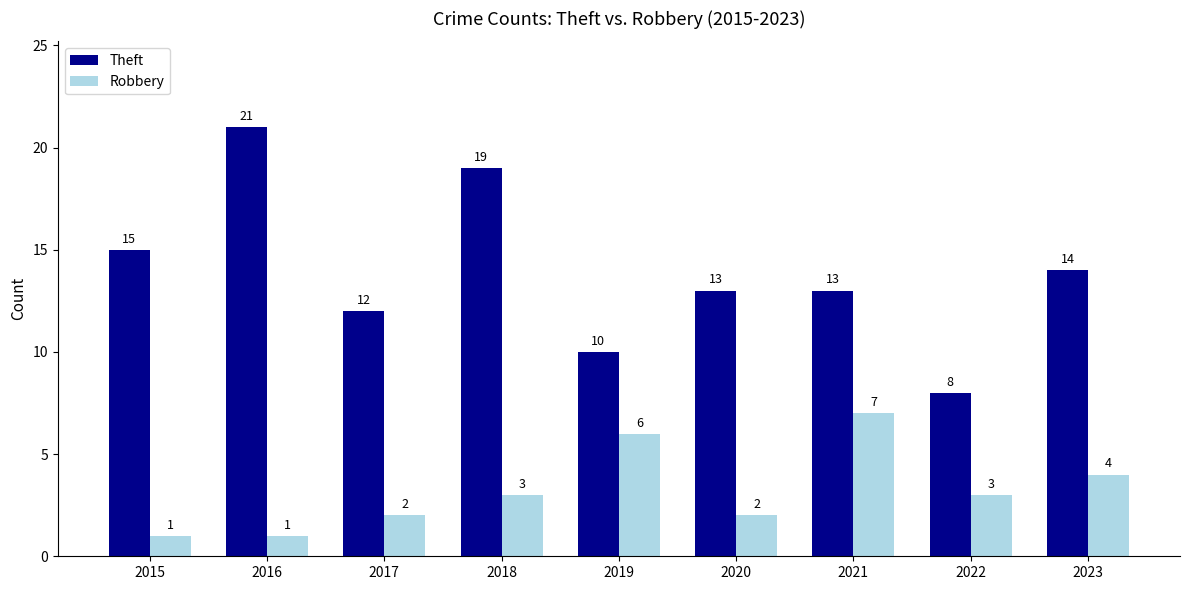

Reading right to left, extract all data points from this chart.

Theft: 2023=14	2022=8	2021=13	2020=13	2019=10	2018=19	2017=12	2016=21	2015=15
Robbery: 2023=4	2022=3	2021=7	2020=2	2019=6	2018=3	2017=2	2016=1	2015=1